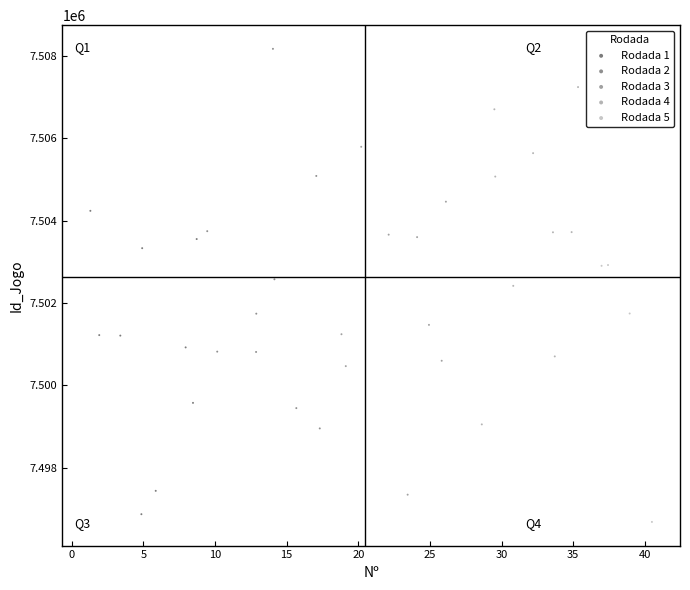

Which series contains the highest Y value?

Rodada 2